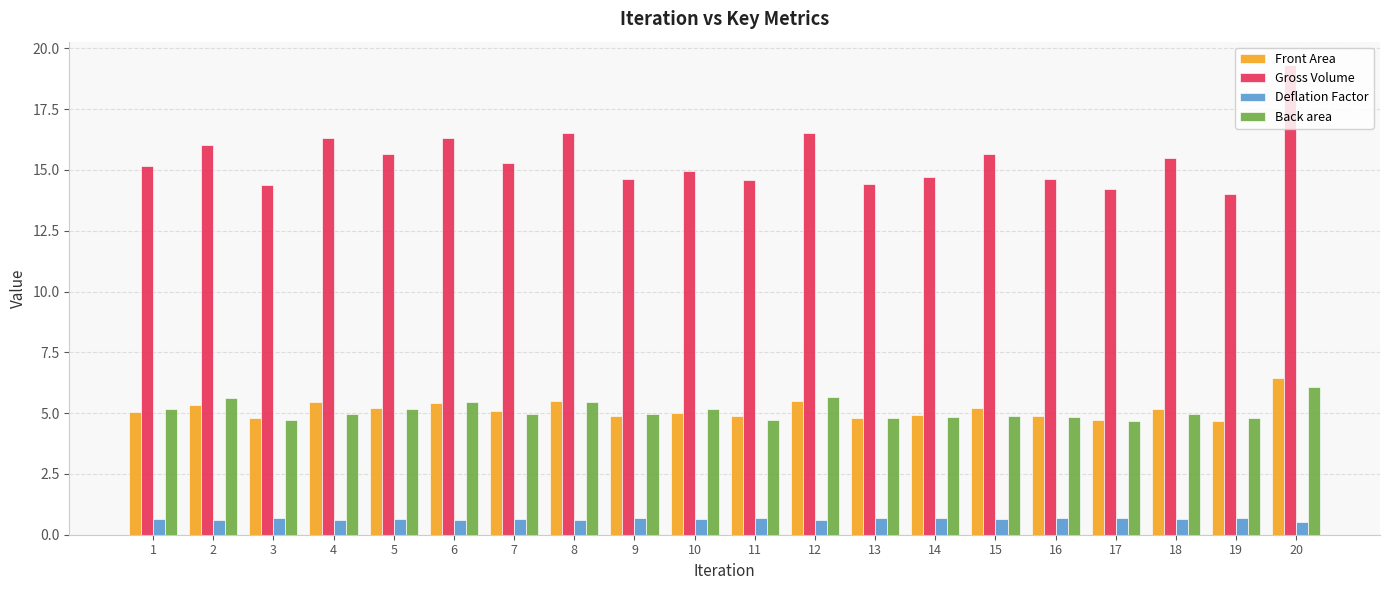

What is the sum of all Gross Volume values?

308.8